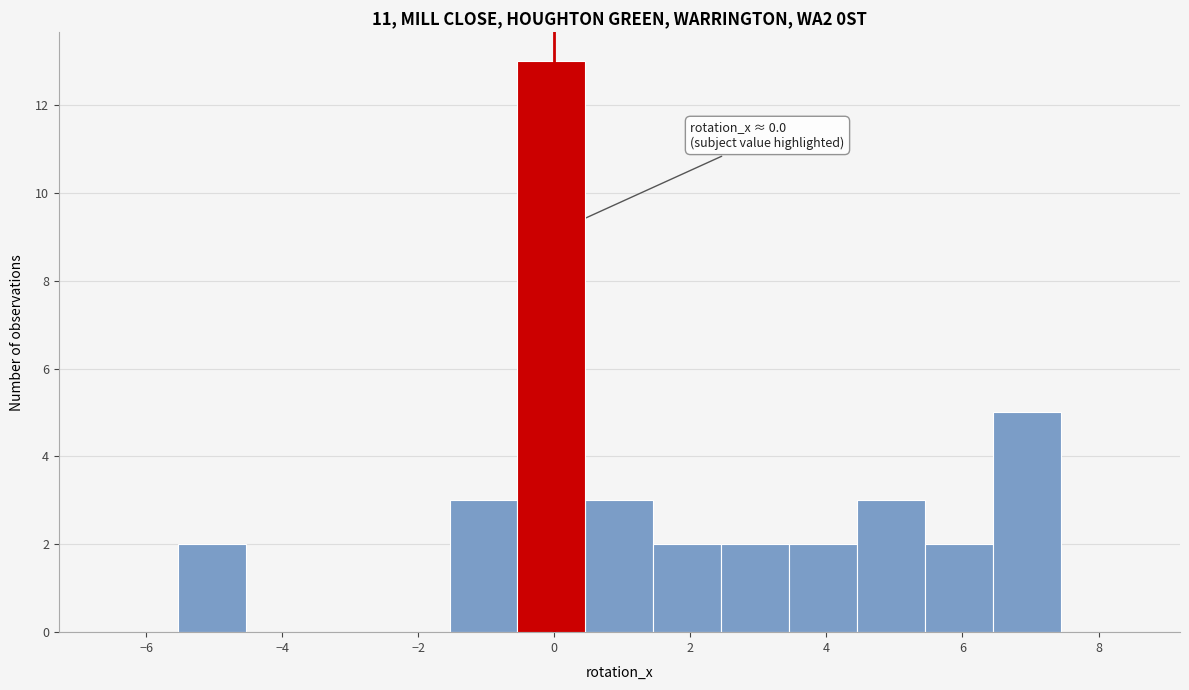

Over which range of the x-axis is the bar tallest?

-0.6 to 0.4